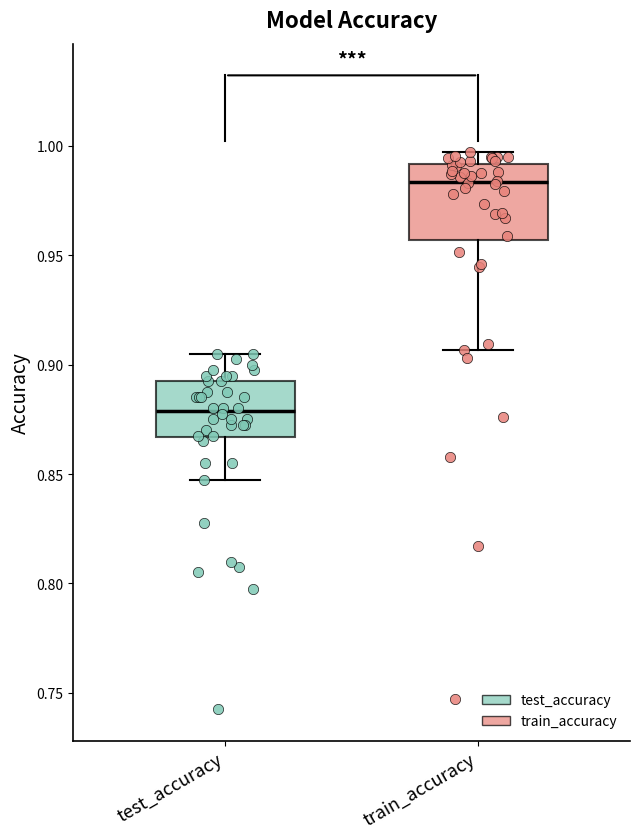

Reading left to right, read every box against the y-axis: the position of its median line, the range the box covers, and the ends of its whiskers. The values are not printed on the chart, so give them approximately, as read against the axis.

test_accuracy: median 0.880, box 0.865 to 0.890, whiskers 0.845 to 0.905
train_accuracy: median 0.985, box 0.955 to 0.990, whiskers 0.905 to 0.995